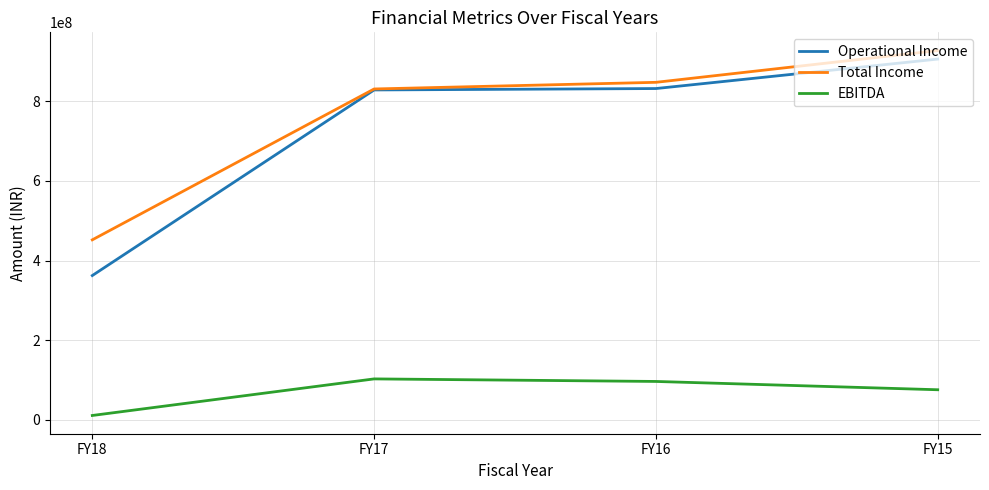

True or false: EBITDA has more than 0 interior local peaks.

True